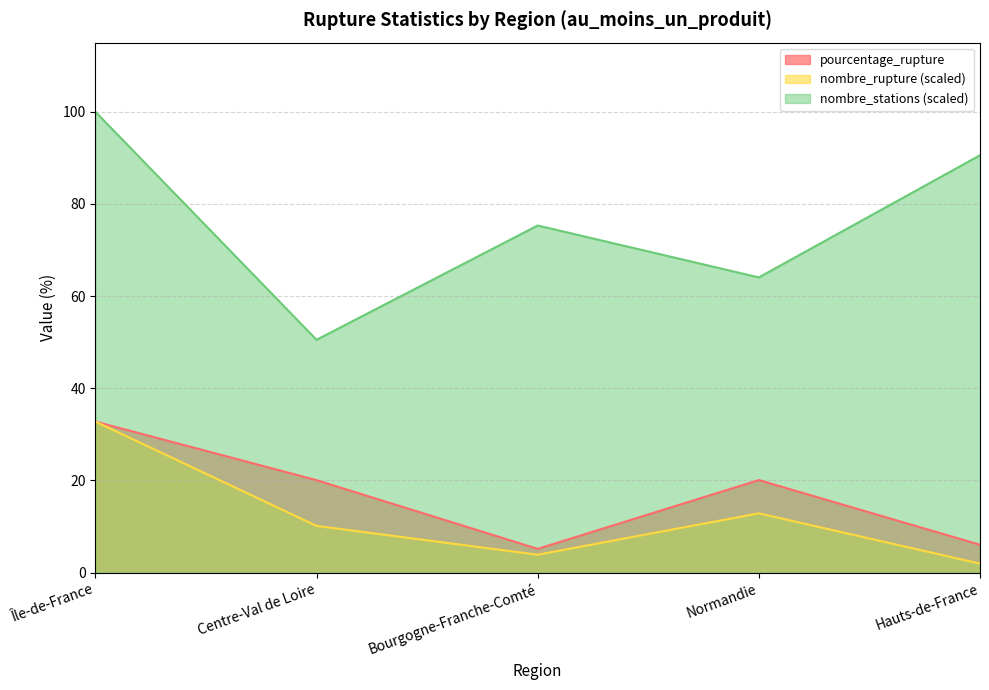

Reading right to left, transcribe all the data shown in this chart.

pourcentage_rupture: 6.0	20.1	5.1	20.1	32.8
nombre_stations: 90.6	64.1	75.3	50.5	100.0
nombre_rupture: 1.9	12.9	3.9	10.1	32.8